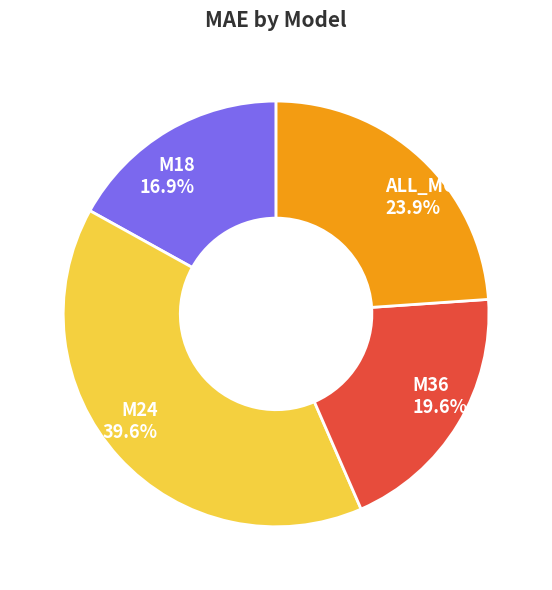

To the nearest percent, what is the difference between the largest and smallest slice percentages?

23%